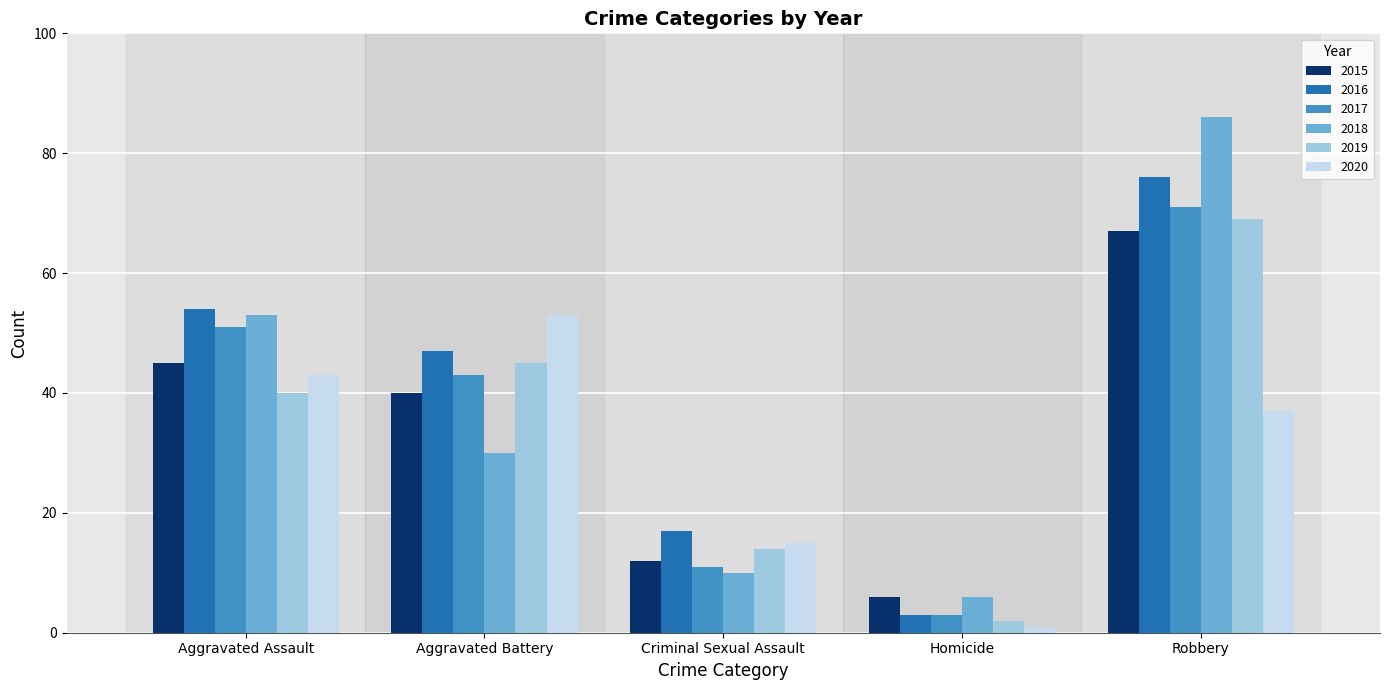

At how many categories does at least one series exceed 21?

3